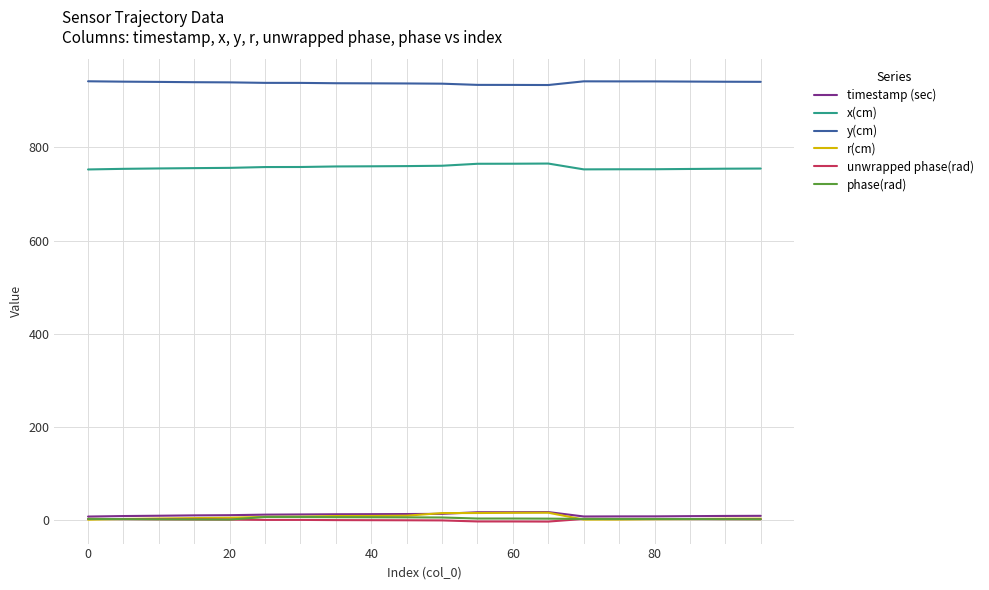

True or false: y(cm) and unwrapped phase(rad) intersect in this chart.

False